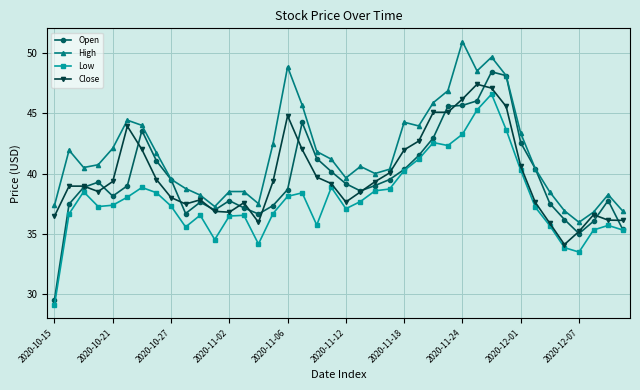

Which series has the widest spread of values?

Open